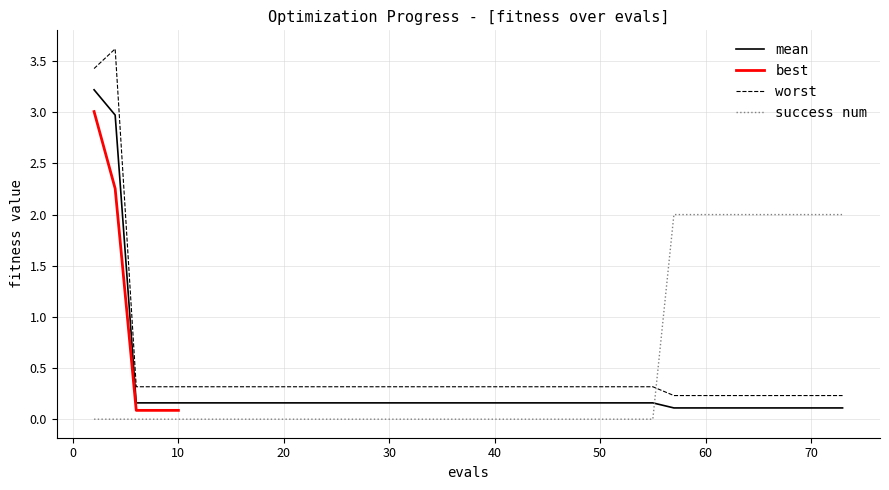

True or false: mean and worst intersect in this chart.

False